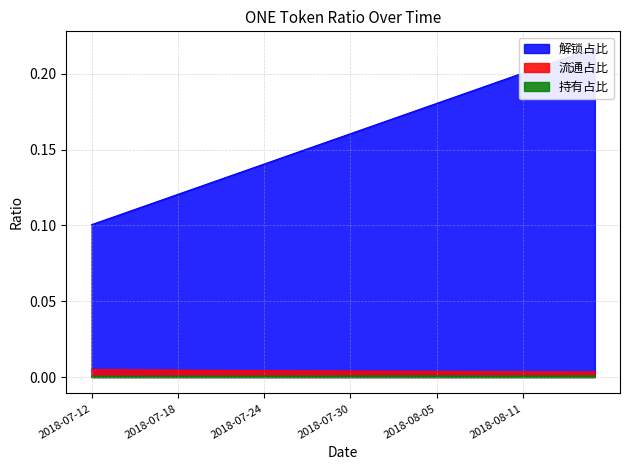

True or false: 持有占比 and 流通占比 intersect in this chart.

False